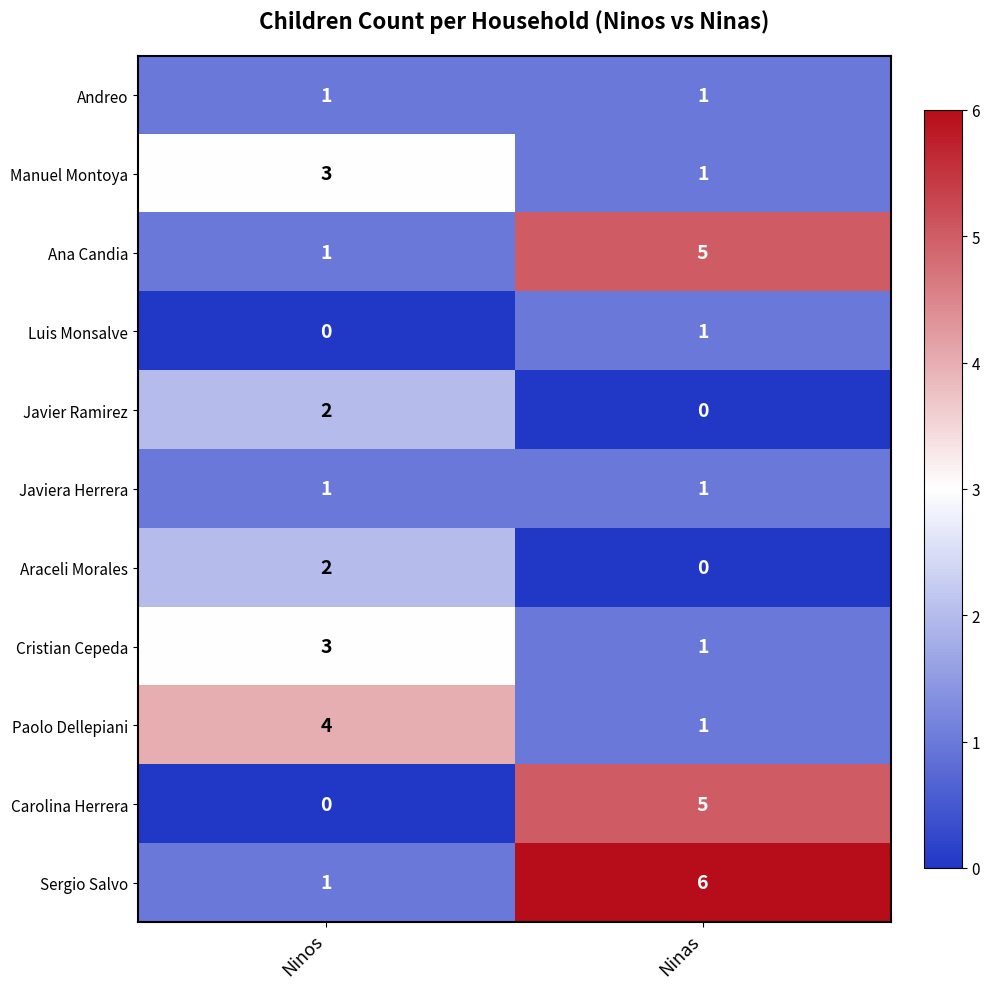

The Javiera Herrera series shows 1 at Ninos. True or false?

True